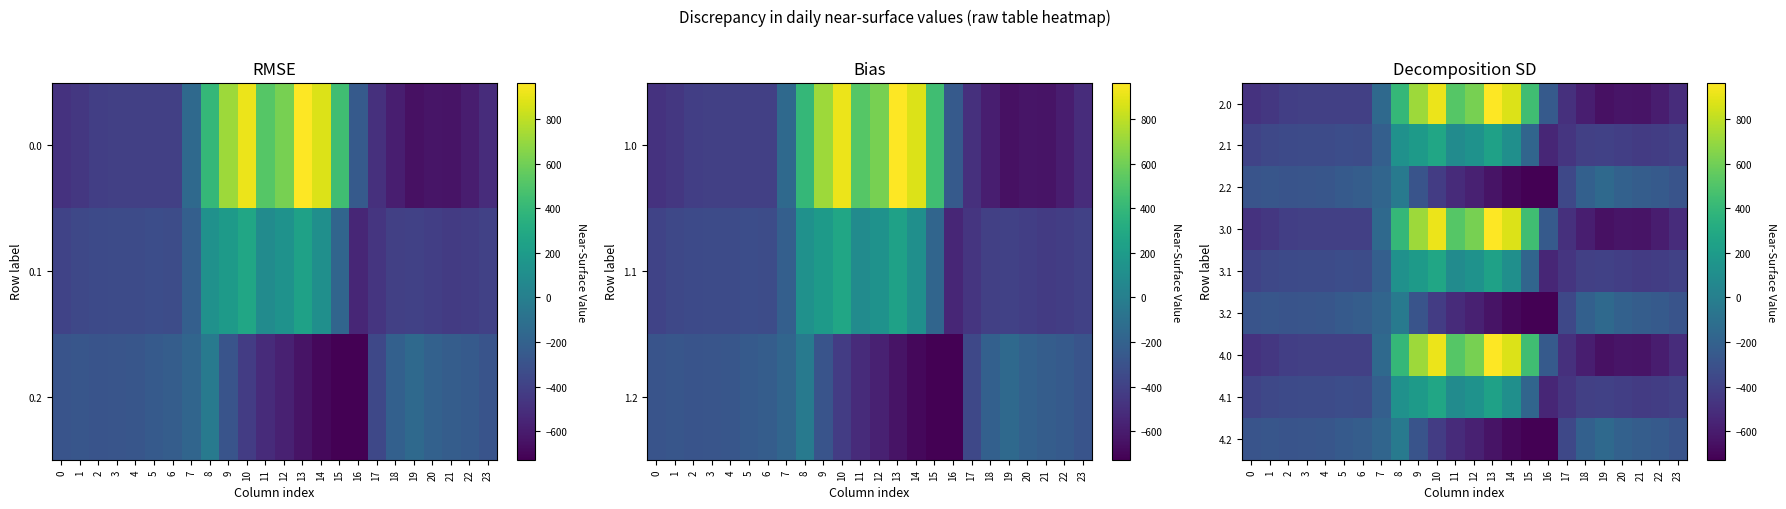

Which label corresponds to the largest value in the chart?

13